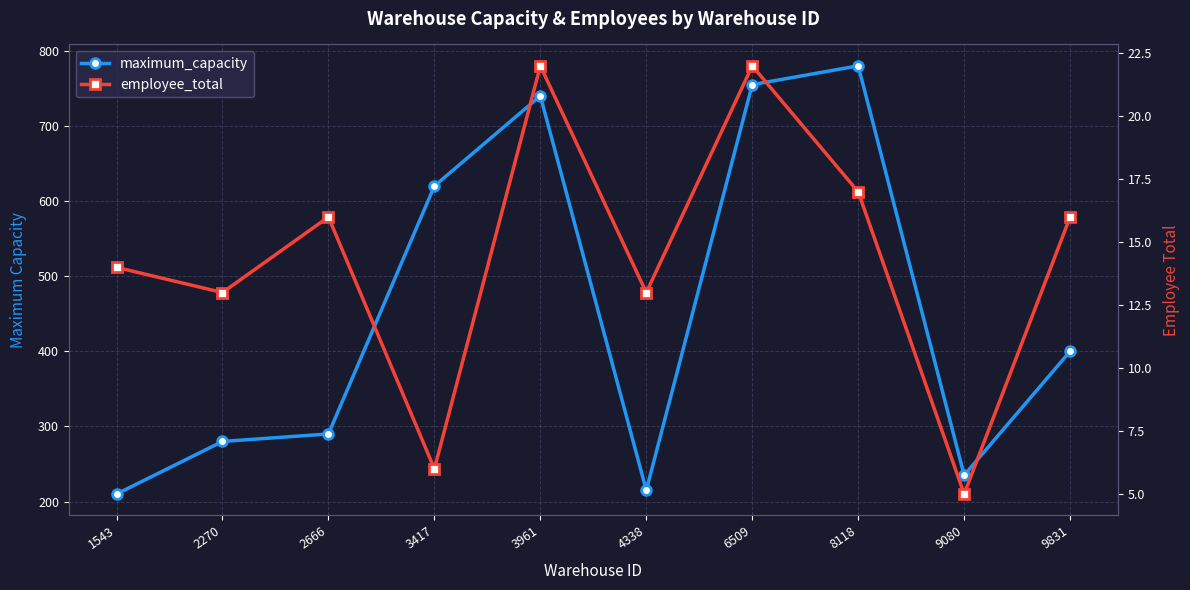

In maximum_capacity, how many points are higher than both neighbors (excluding endpoints)?

2